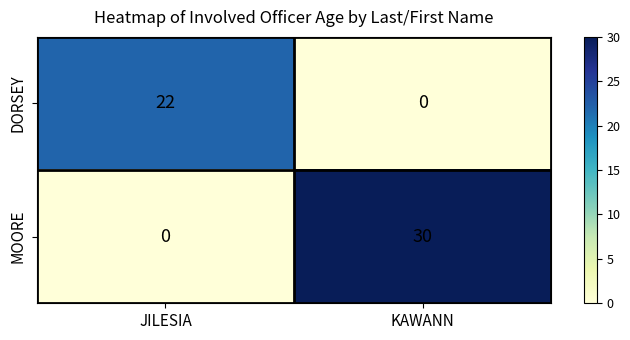

What is the difference between the maximum and minimum values in the DORSEY series?

22